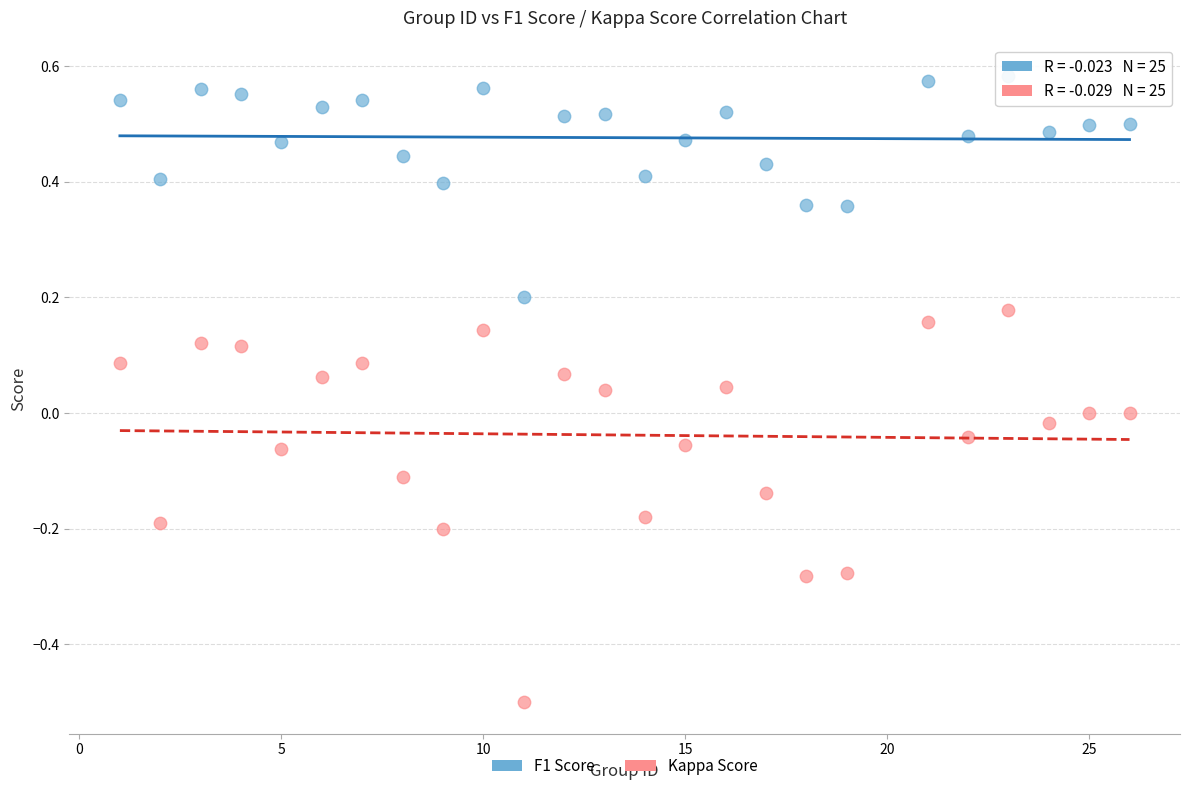

Which series has the widest spread of Y values?

Kappa Score